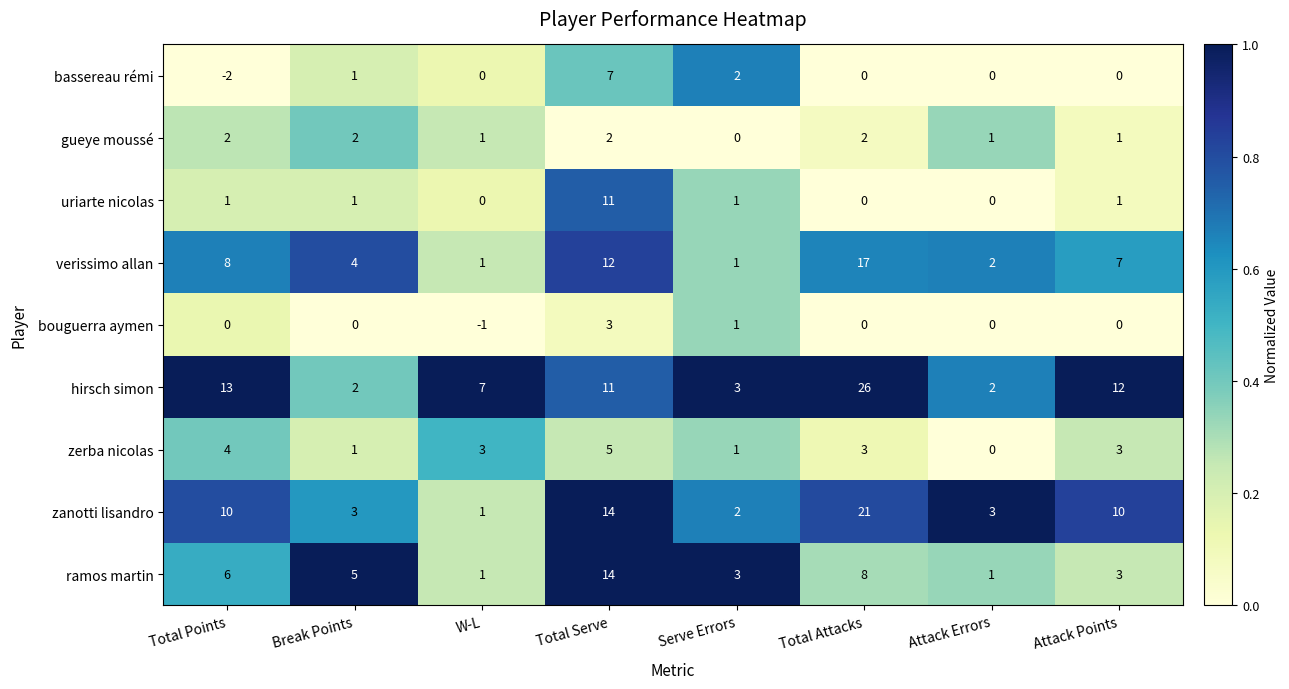

What is the total value across all series at Break Points?

19